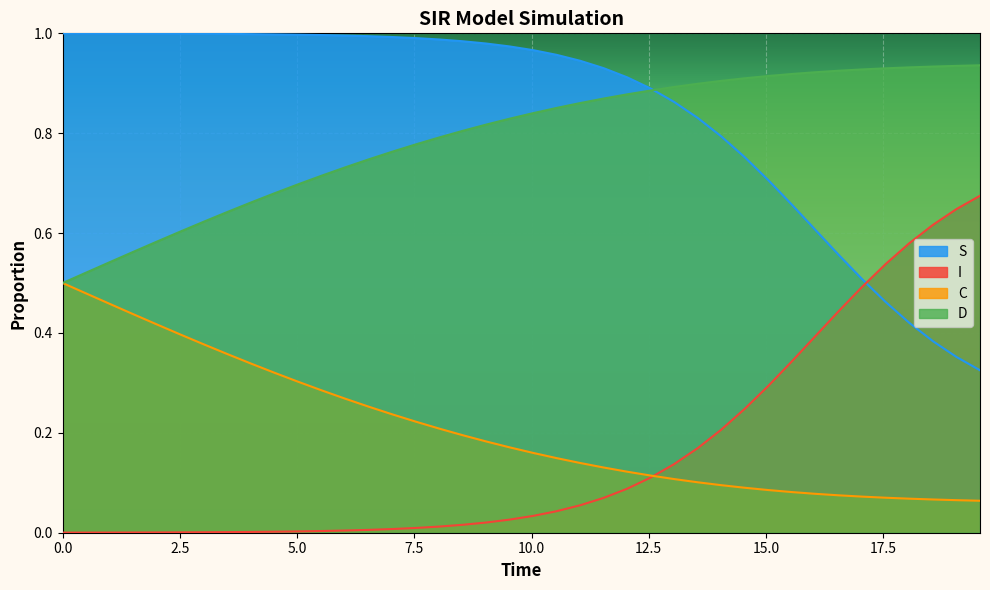

What is the maximum value shown in the chart?

1.0